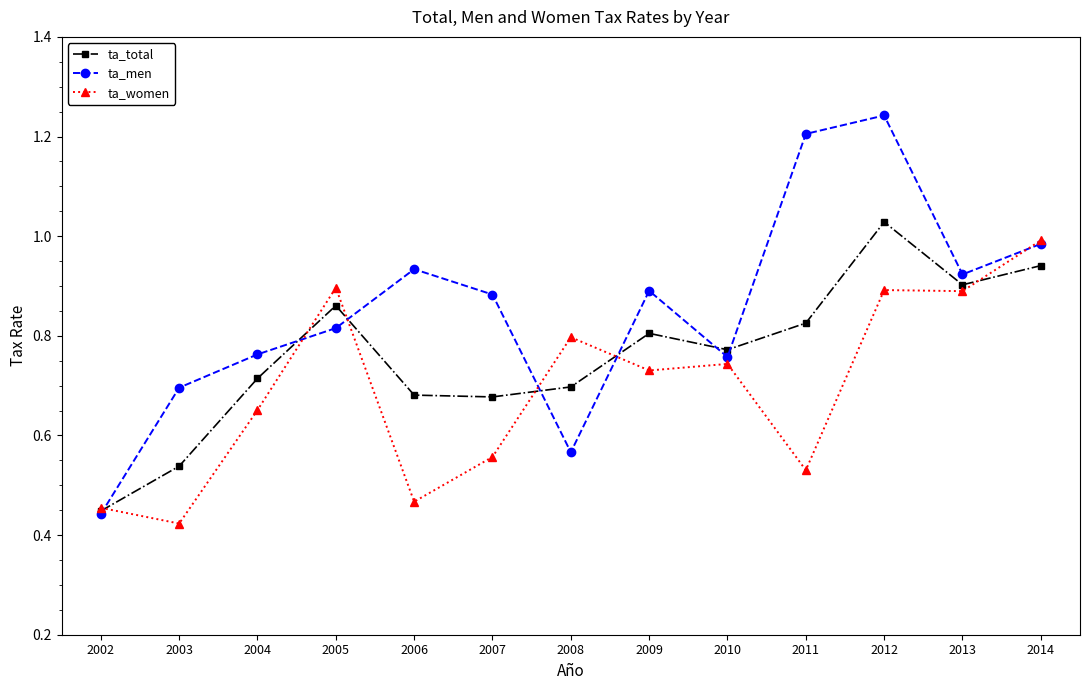

What is the total value across all series at 2013?

2.7